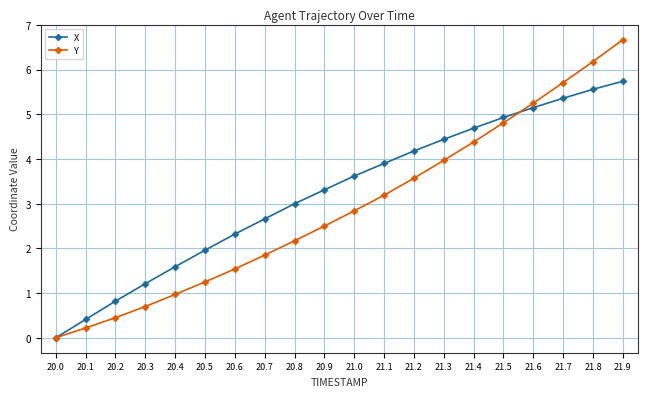

Which category has the highest value in the Y series?

21.9